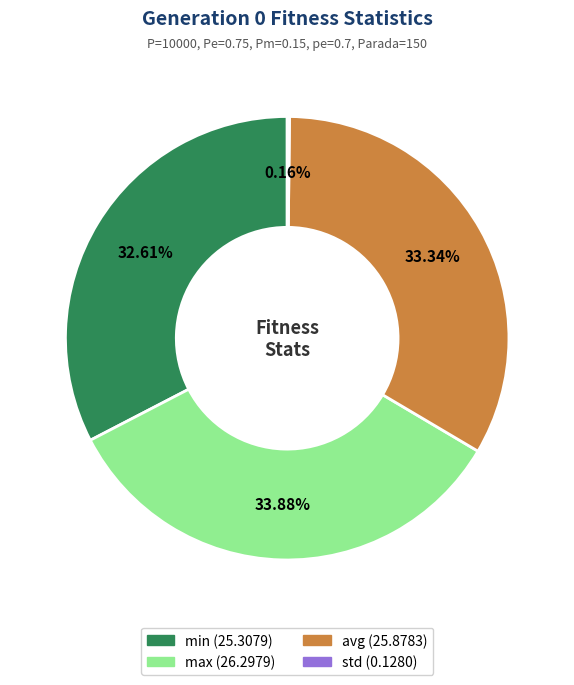

Which category has the biggest portion of the pie?

max